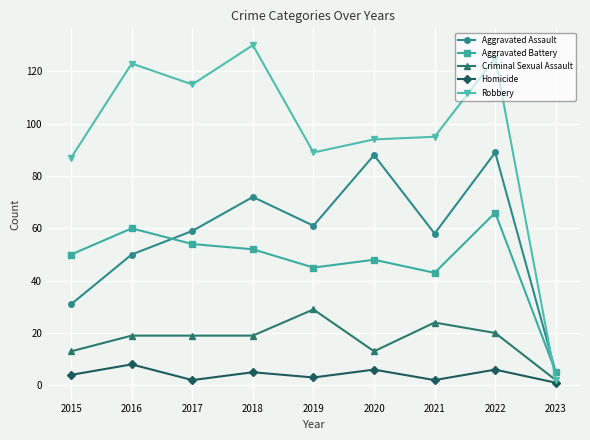

What is the difference between the maximum and minimum values in the Criminal Sexual Assault series?

27